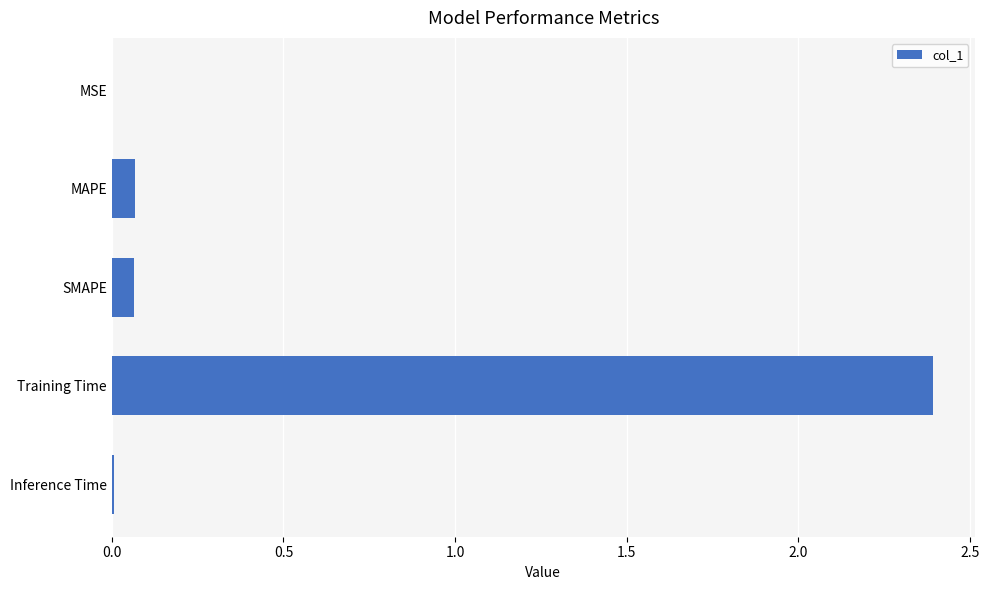

Is it true that the value at MSE is 0.0?

True